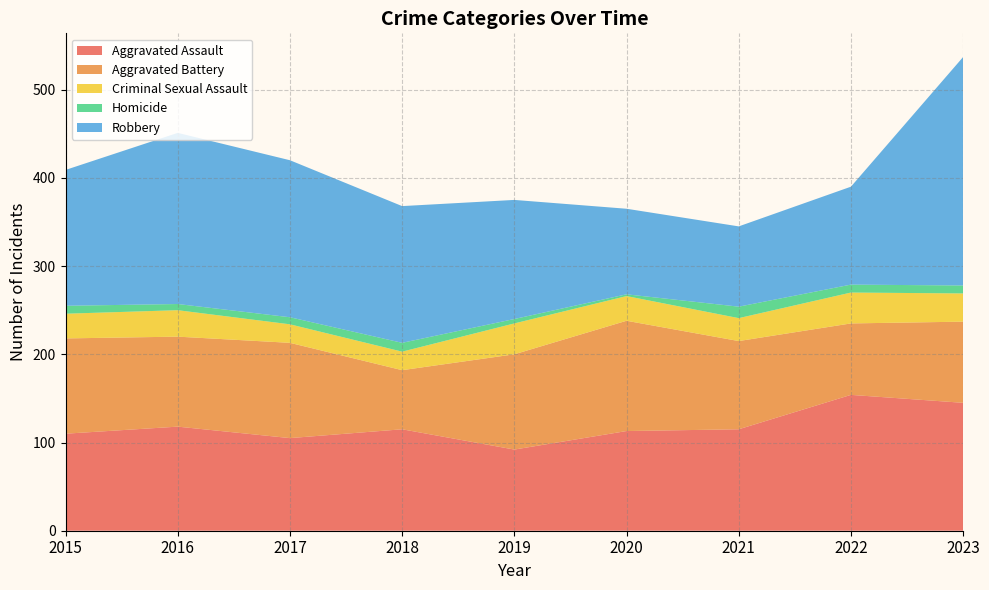

Reading left to right, what are all the values shown in this chart?

Aggravated Assault: 110	118	105	115	92	113	115	154	145
Aggravated Battery: 108	102	108	67	108	125	100	81	92
Criminal Sexual Assault: 28	30	21	21	35	28	26	35	32
Homicide: 9	7	8	10	5	2	13	9	9
Robbery: 154	194	178	155	135	97	91	111	259